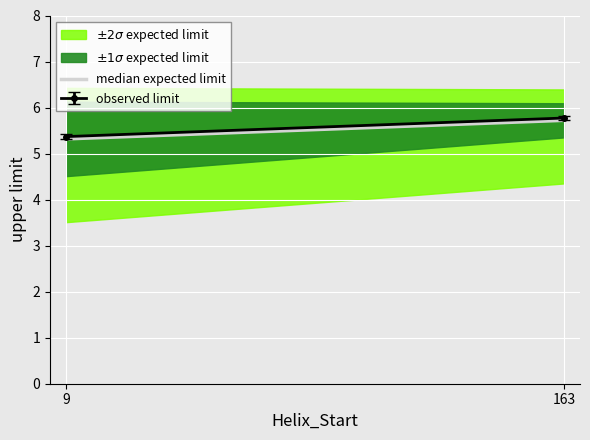

Rank the categories by value from lowest to highest.

9, 163